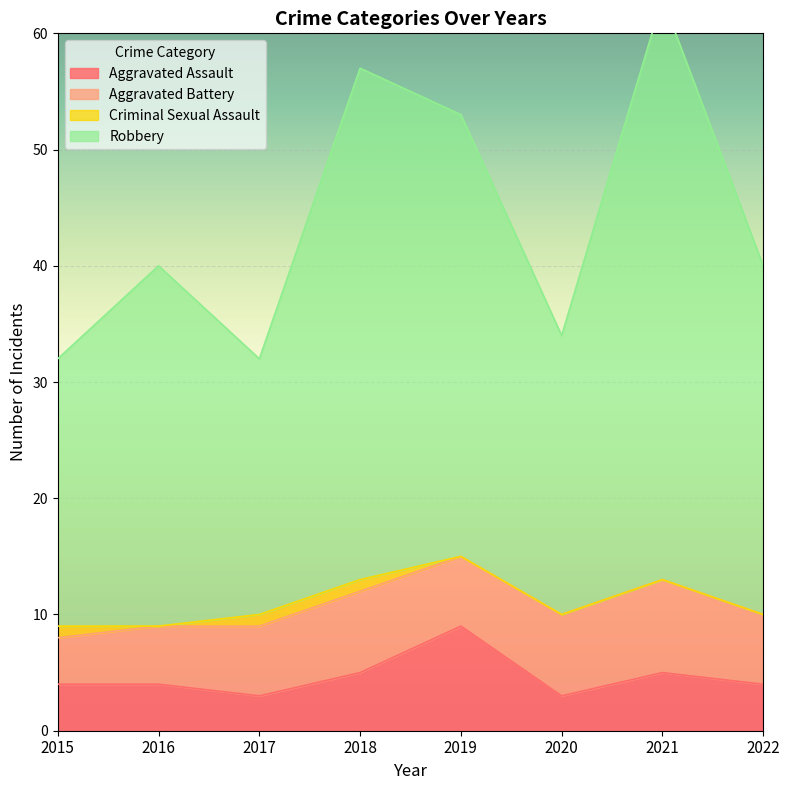

True or false: Aggravated Assault has a value of 8 at 2018.

False